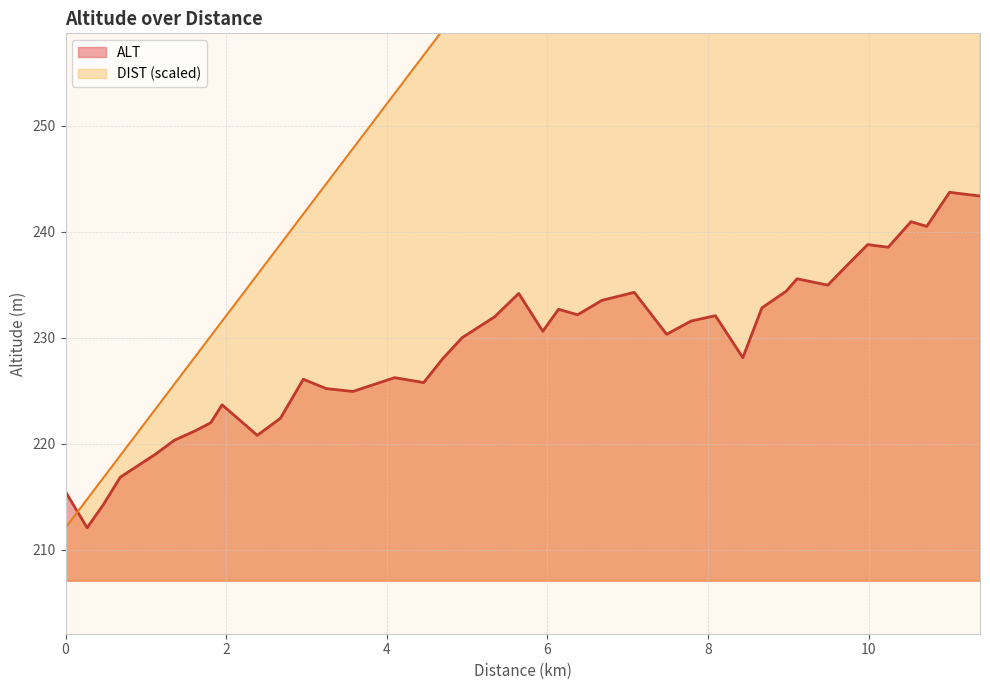

What is the smallest value displayed?

212.1